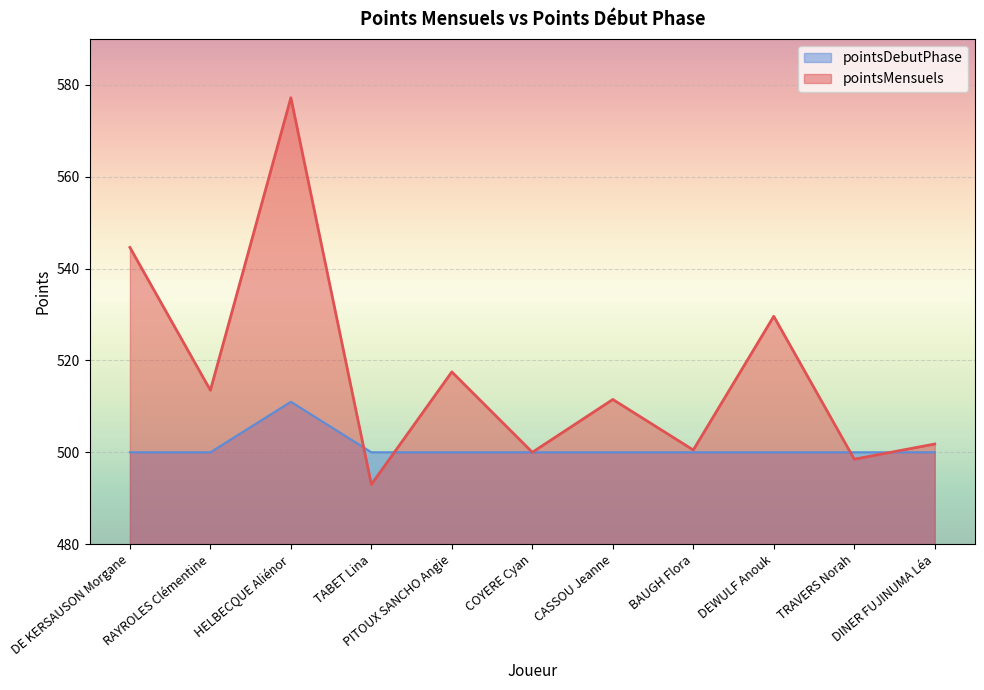

What are all the series names shown in the legend?

pointsDebutPhase, pointsMensuels